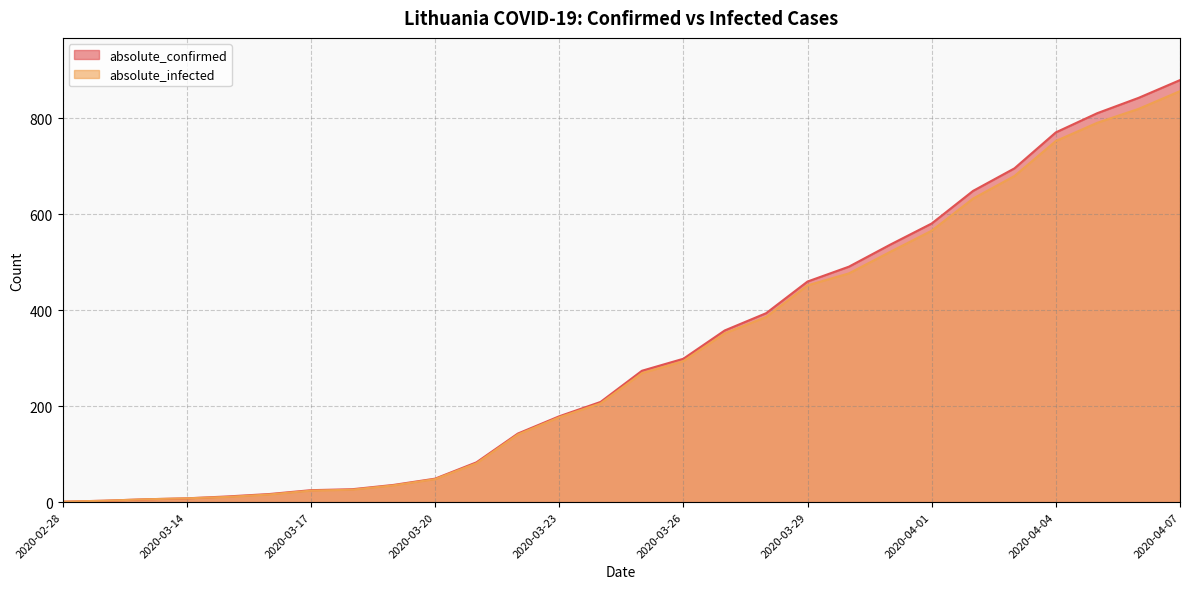

What are all the series names shown in the legend?

absolute_confirmed, absolute_infected